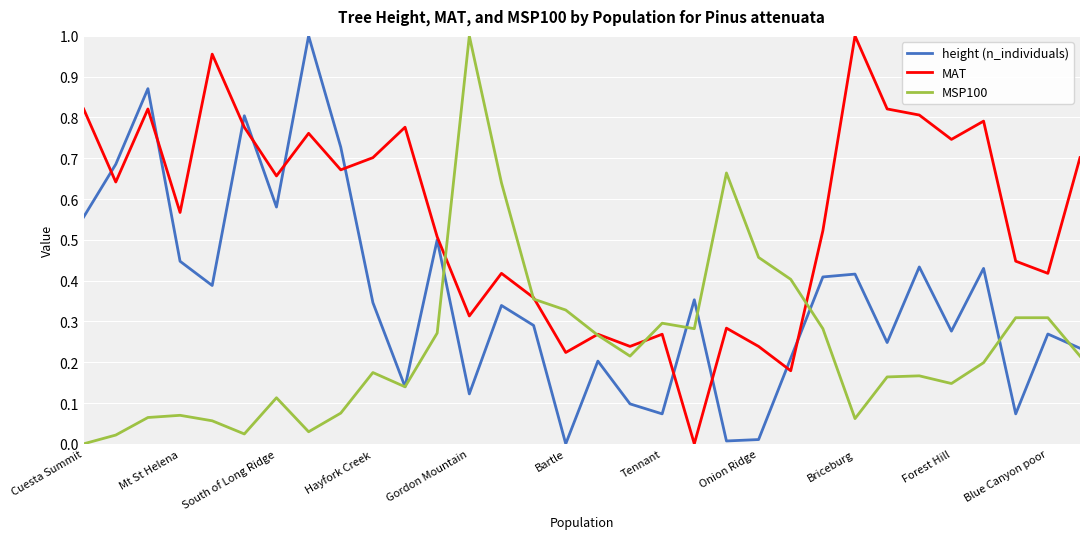

List the series in order of their overall mean, lowest first.

MSP100, height (n_individuals), MAT